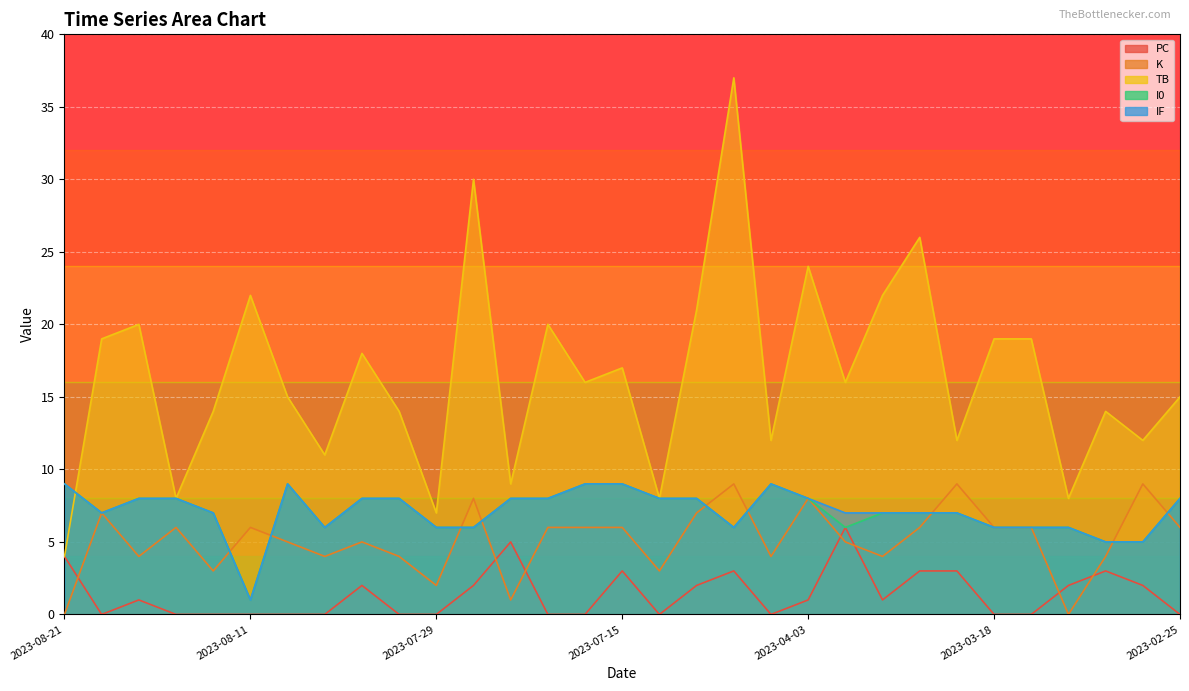

What is the difference between the maximum and minimum values in the K series?

9